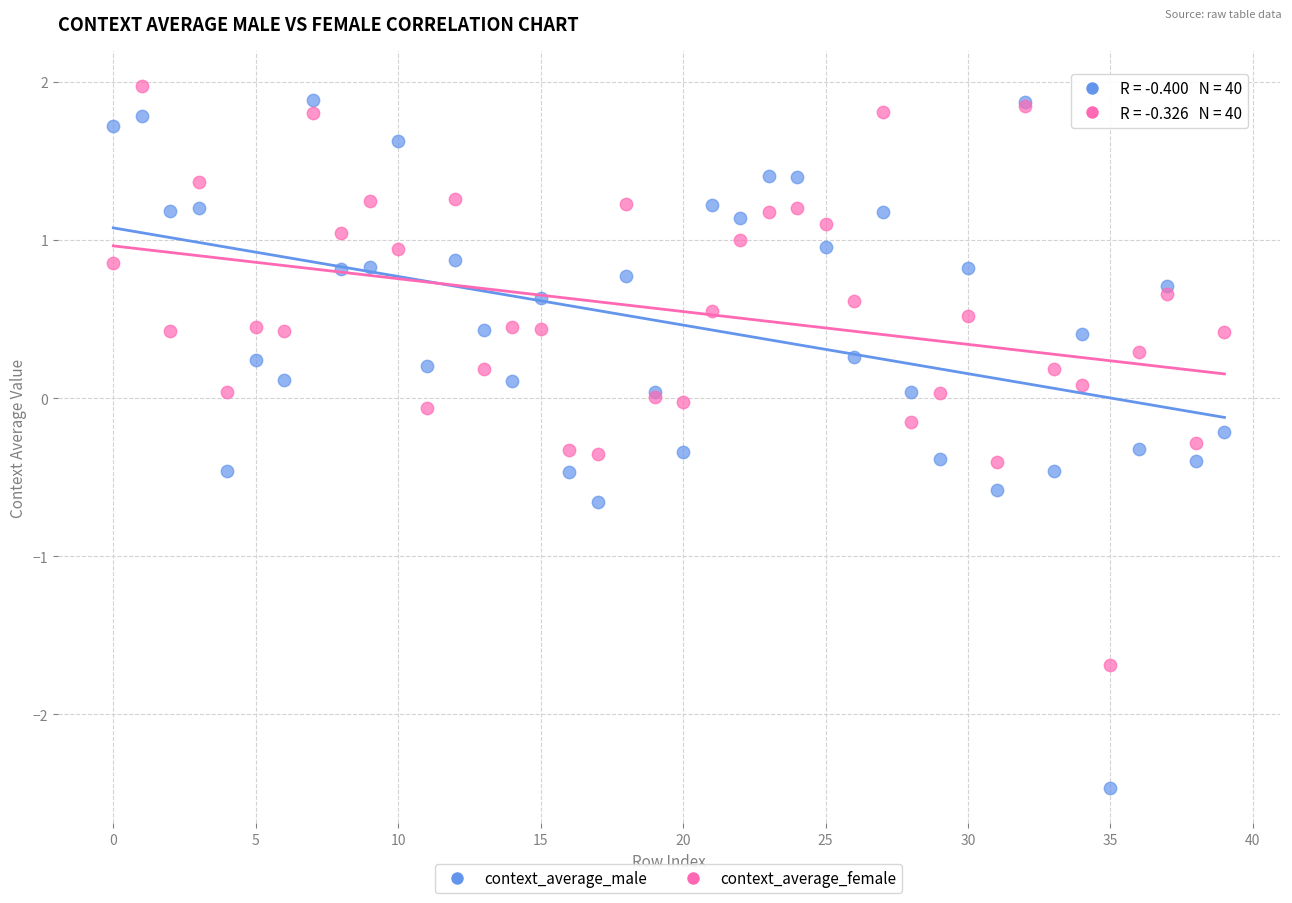

What are all the series names shown in the legend?

context_average_male, context_average_female